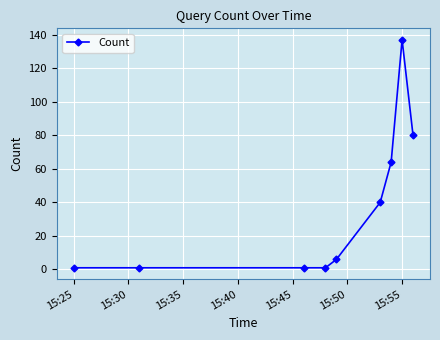

What is the difference between the maximum and minimum values?

136